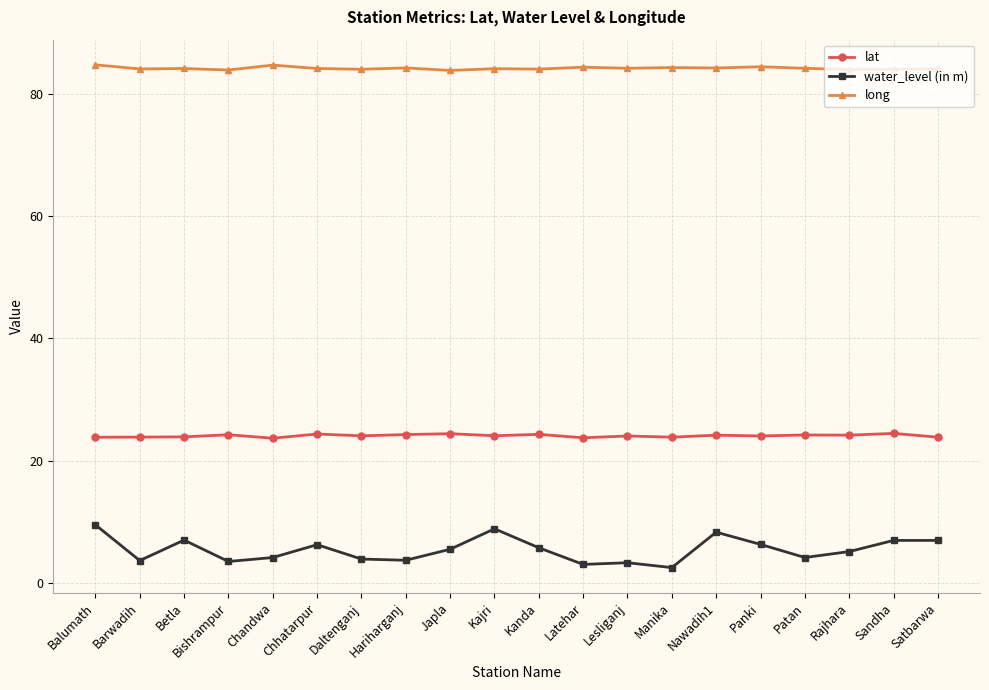

True or false: lat has more than 2 interior local peaks.

True